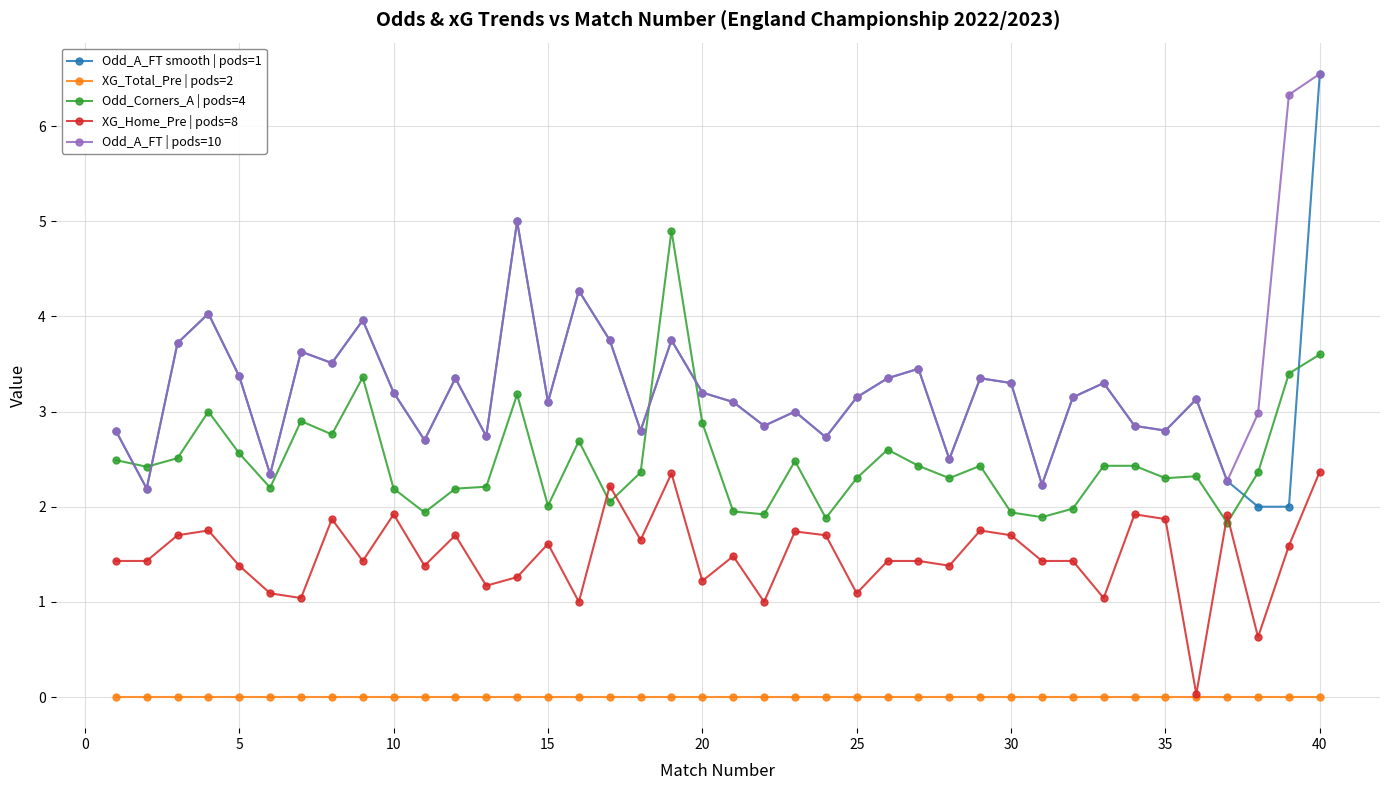

What is the difference between the second highest and minimum values in the Odd_A_FT | pods=10 series?

4.1